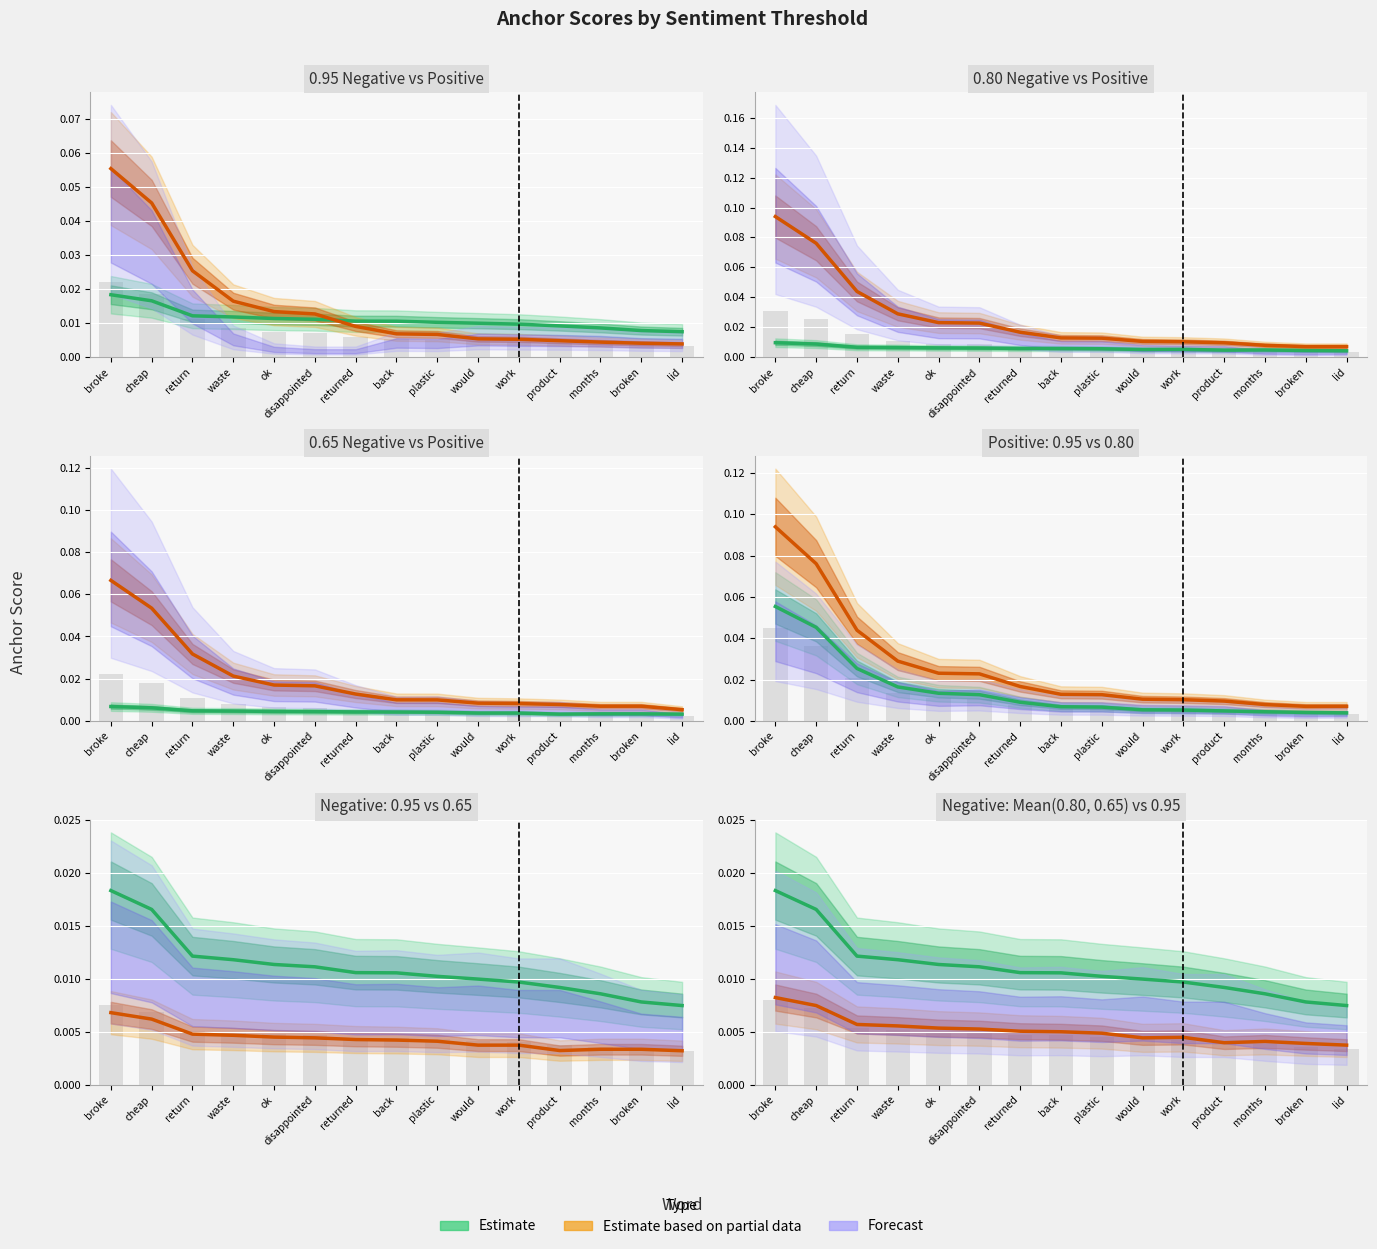

Is it true that 0.95-negative equals 0.0 at ok?

False